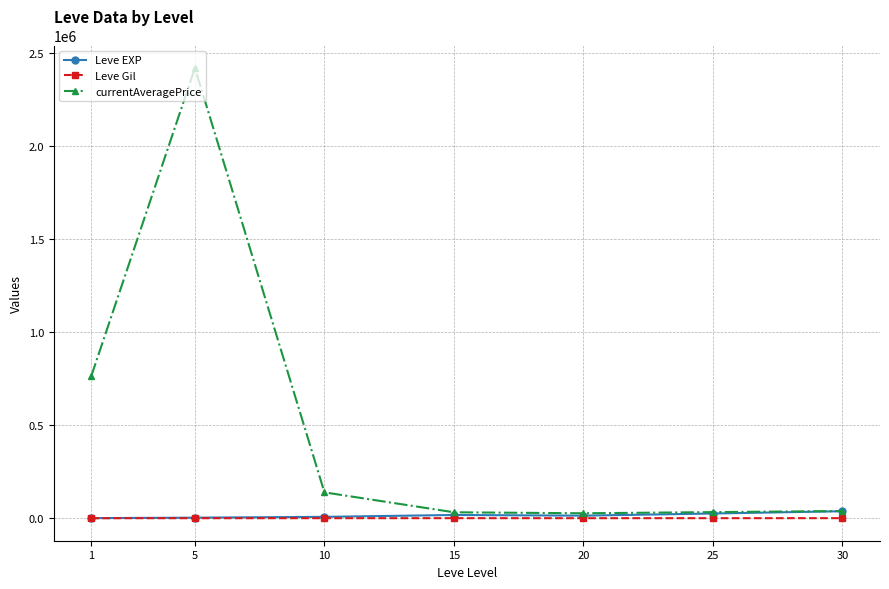

Which series has the largest total across all categories?

currentAveragePrice